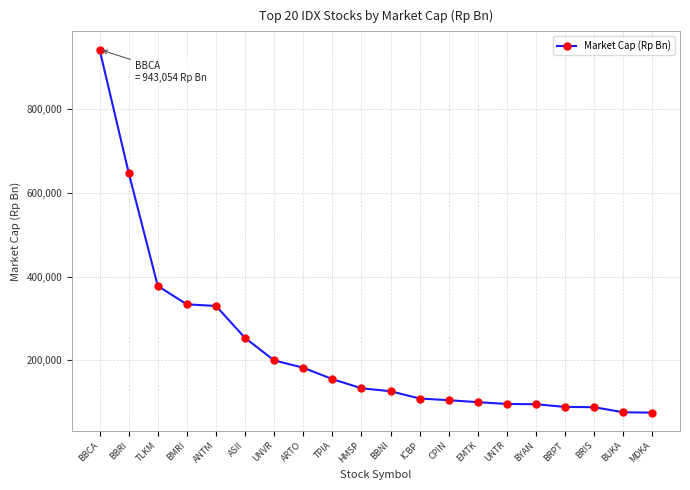

What is the difference between the maximum and minimum values?

868613